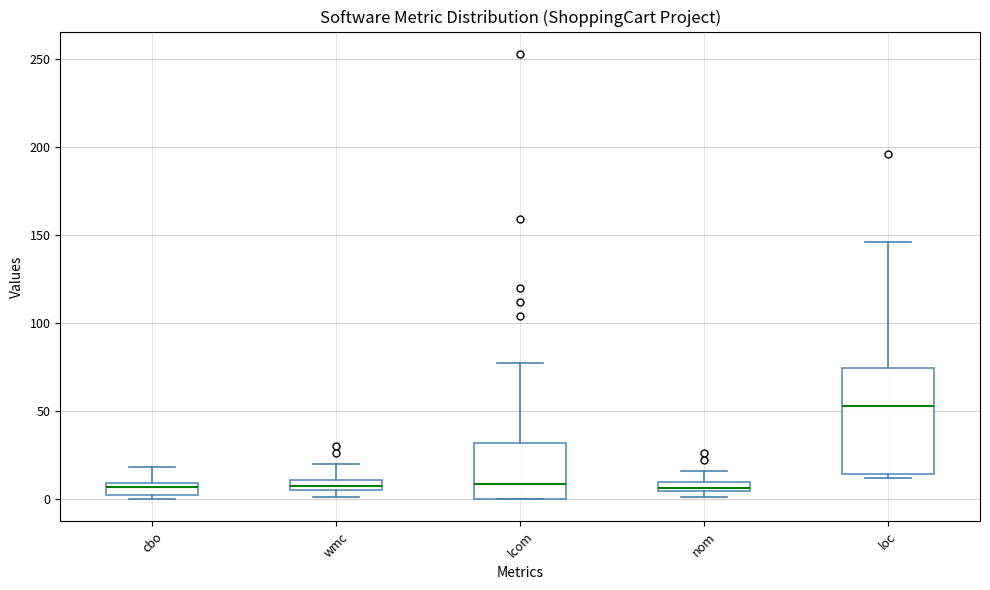

Where is the lower edge of the box for wmc on the y-axis? The values are not printed on the chart, so give them approximately, as read against the axis.

5